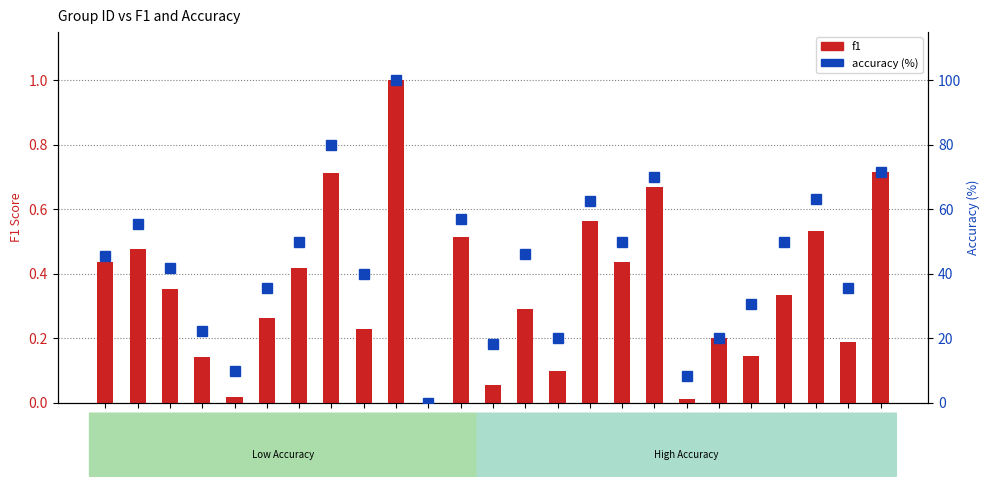

Which category has the lowest value across all series?

Group 11